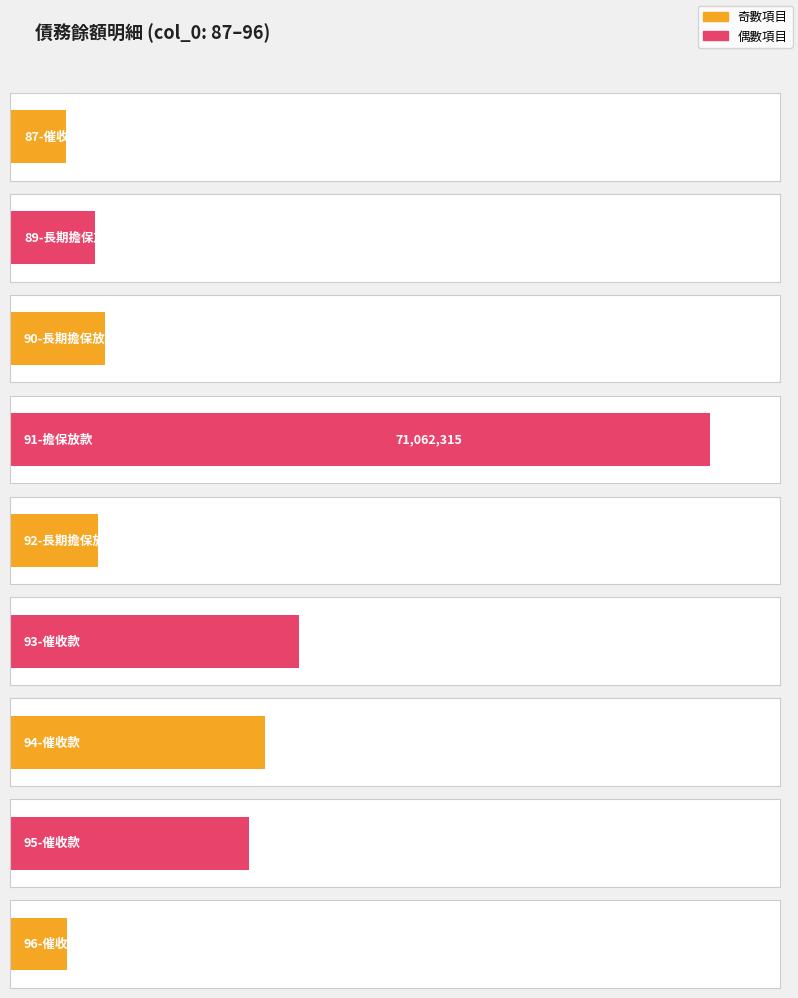

What is the value of the 5th bar from the left?

8961620